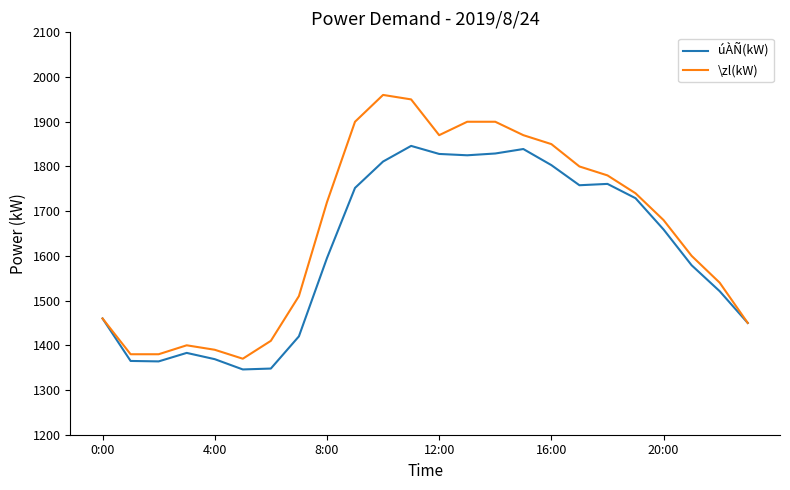

What is the difference between the second highest and minimum values in the úÀÑ(kW) series?

493